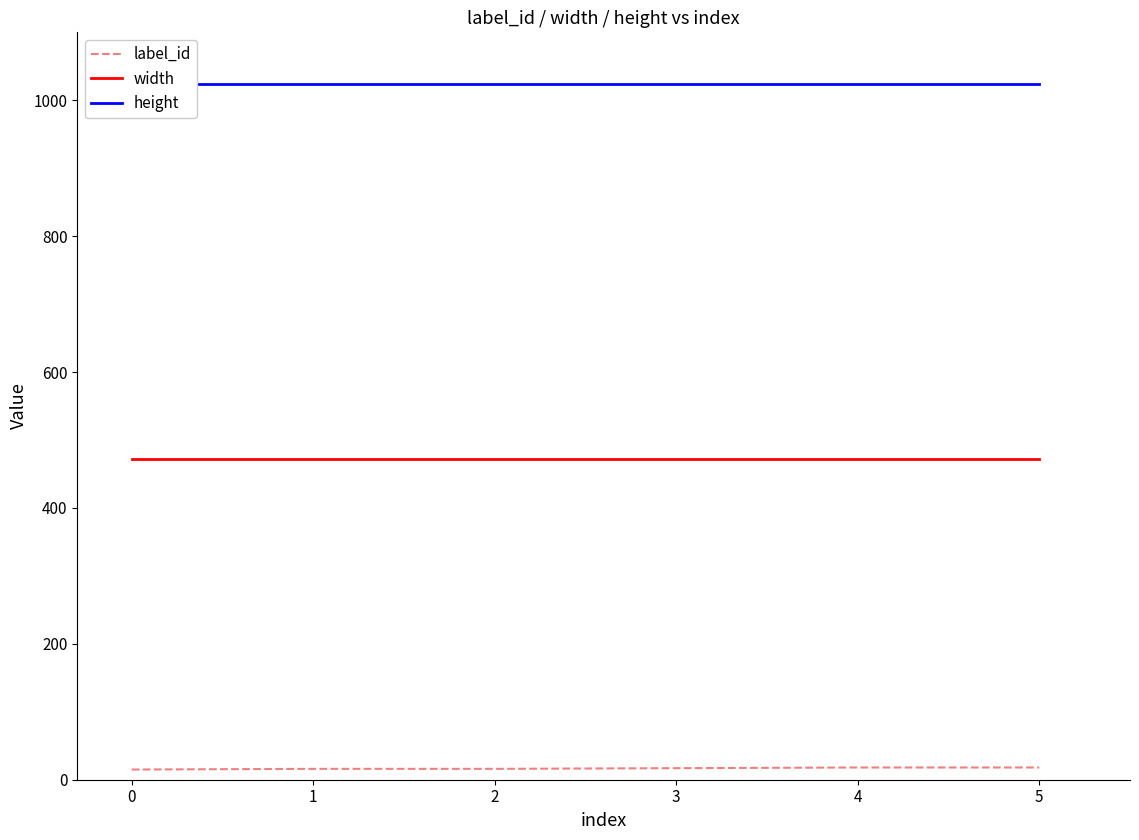

How many lines are shown in the chart?

3